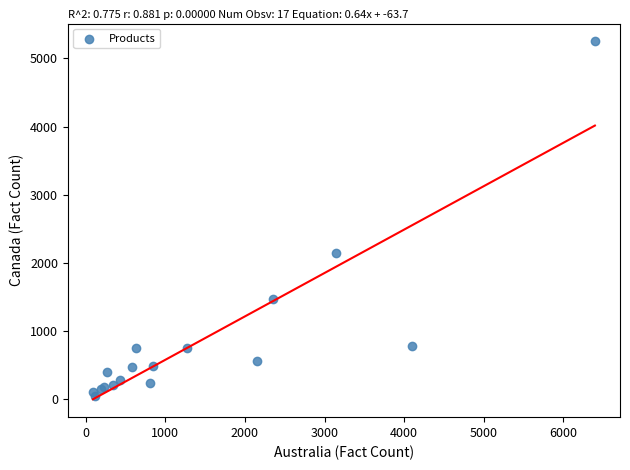

What Y value in the scatter plot is closest to 2648?

2142